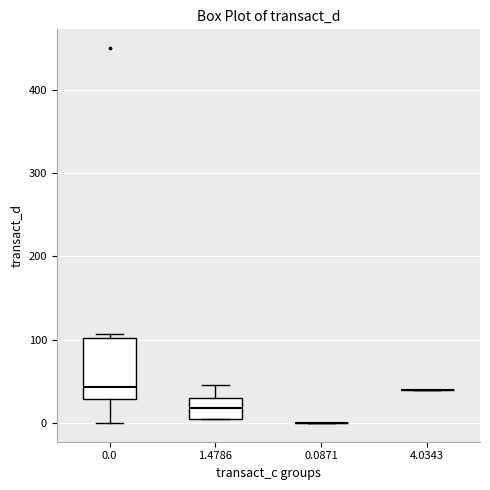

Comparing the boxes themselves (not the whiskers), which one is the tallest?

0.0